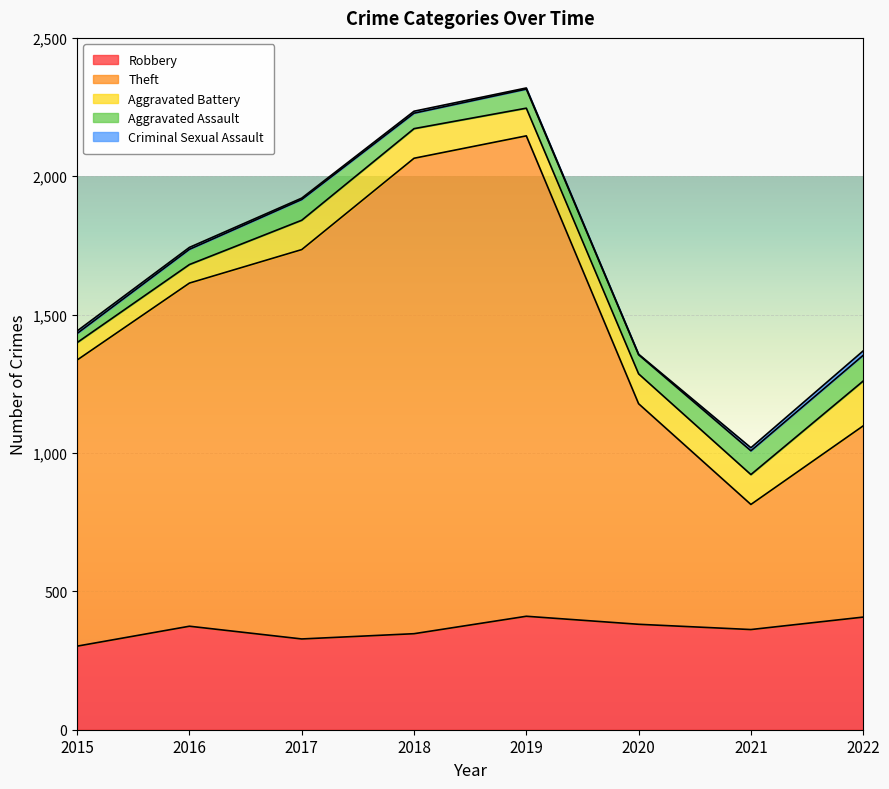

What is the smallest value displayed?

2